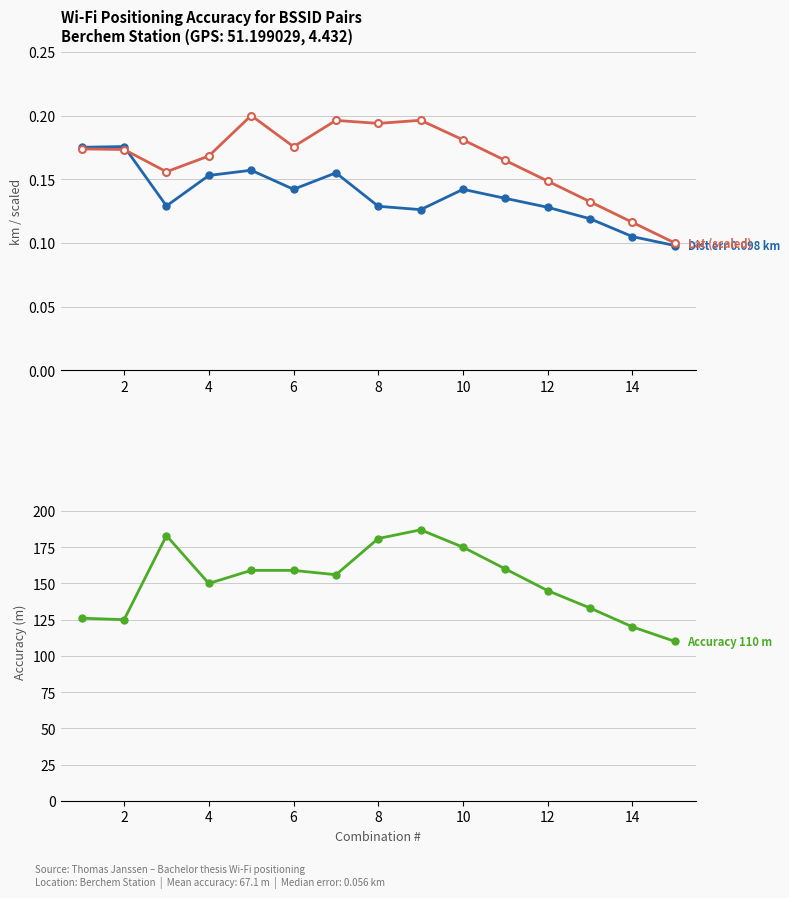

Which series has the widest spread of values?

Accuracy (m)